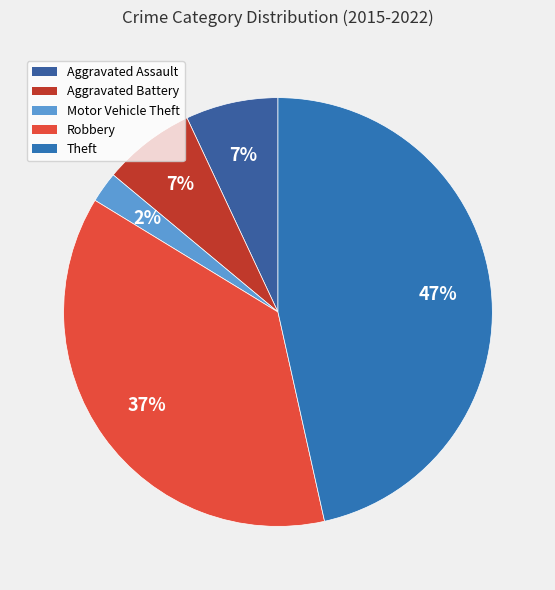

Which slice is the smallest?

Motor Vehicle Theft